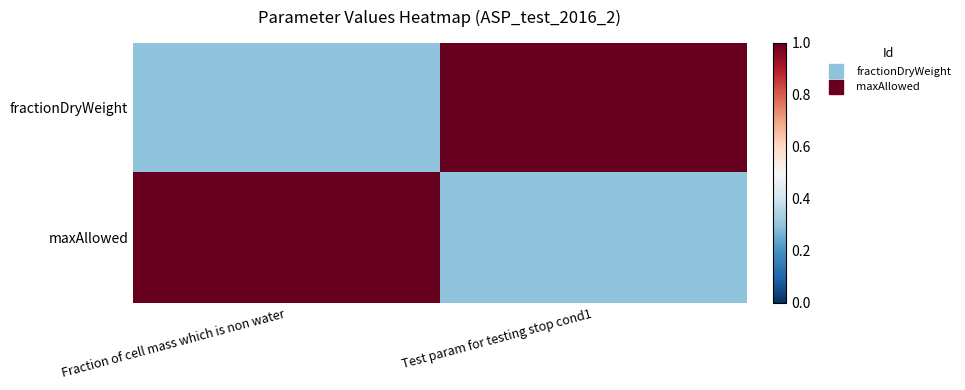

At which category is the sum across all series the highest?

Fraction of cell mass which is non water